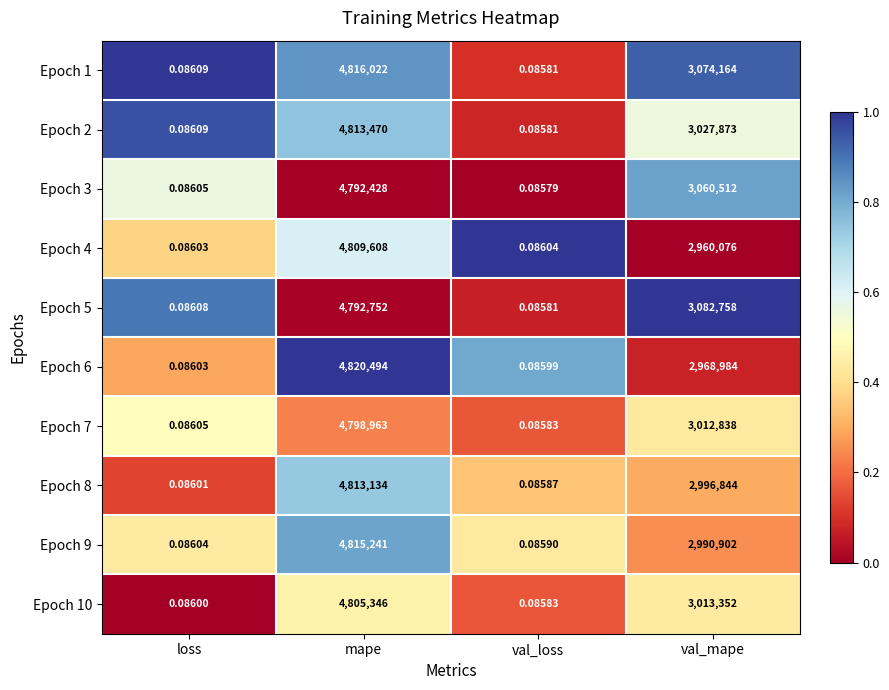

At which category is the sum across all series the highest?

mape